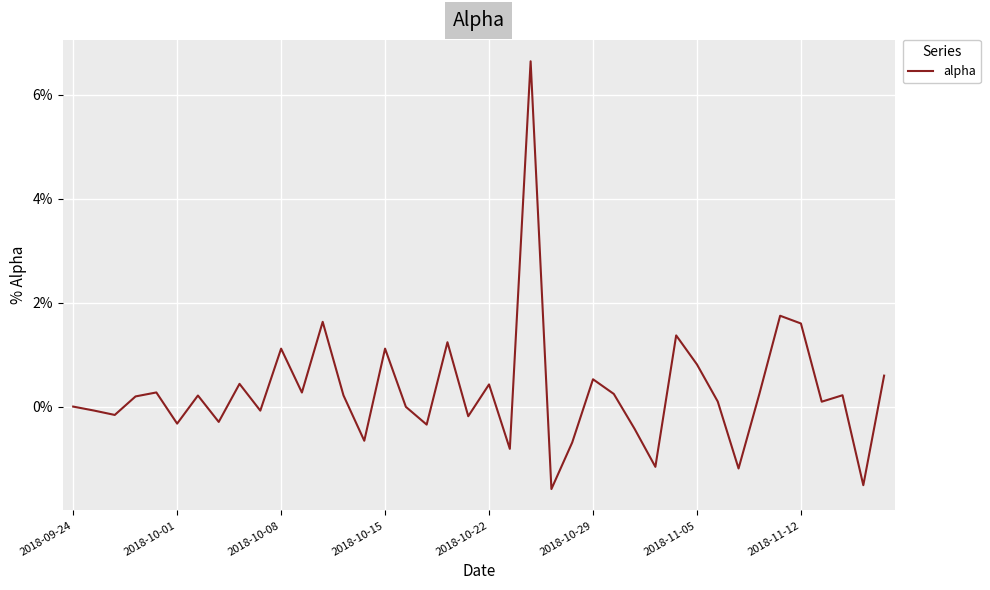

Does the chart have visible grid lines?

Yes